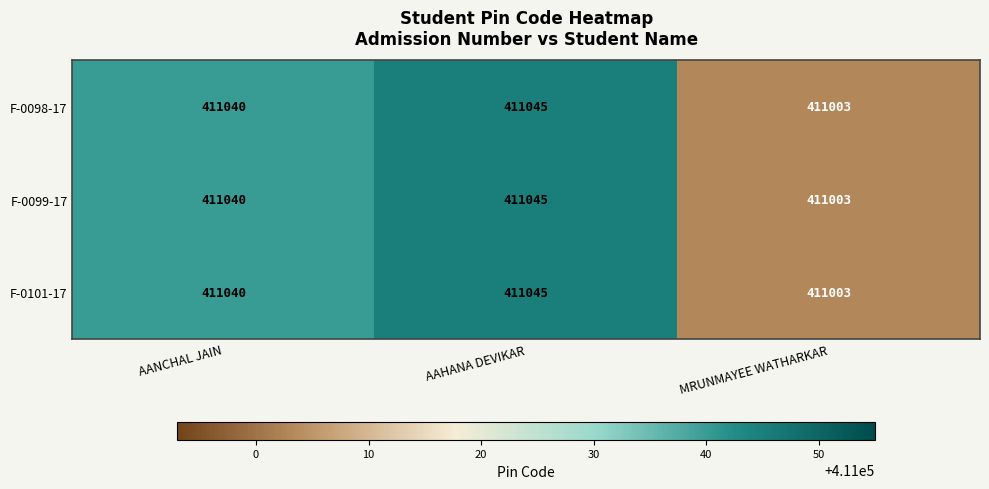

Reading left to right, transcribe all the data shown in this chart.

F-0098-17: 411040	411045	411003
F-0099-17: 411040	411045	411003
F-0101-17: 411040	411045	411003